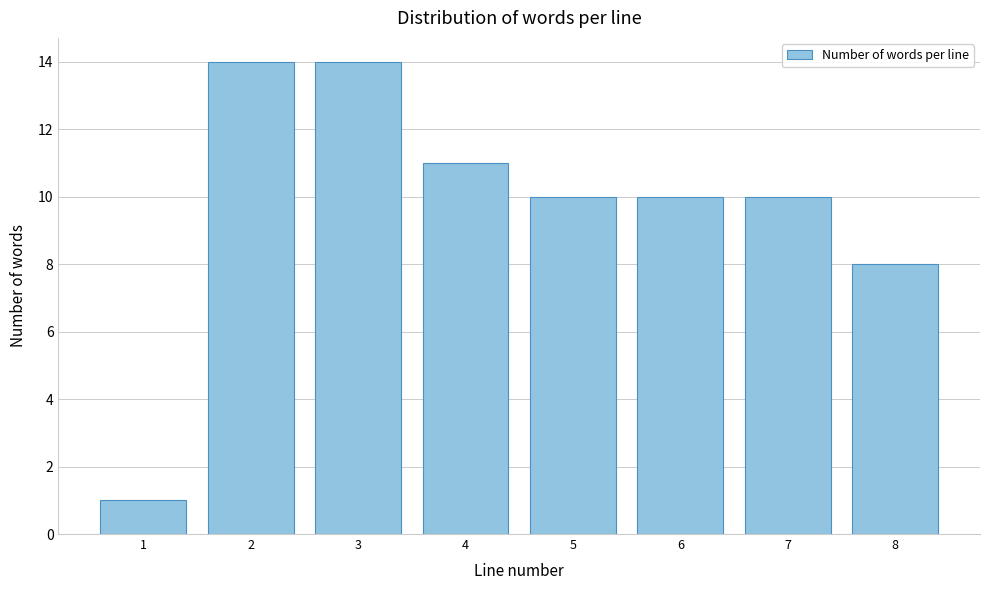

Reading right to left, list all the values displayed in this chart.

8=8	7=10	6=10	5=10	4=11	3=14	2=14	1=1